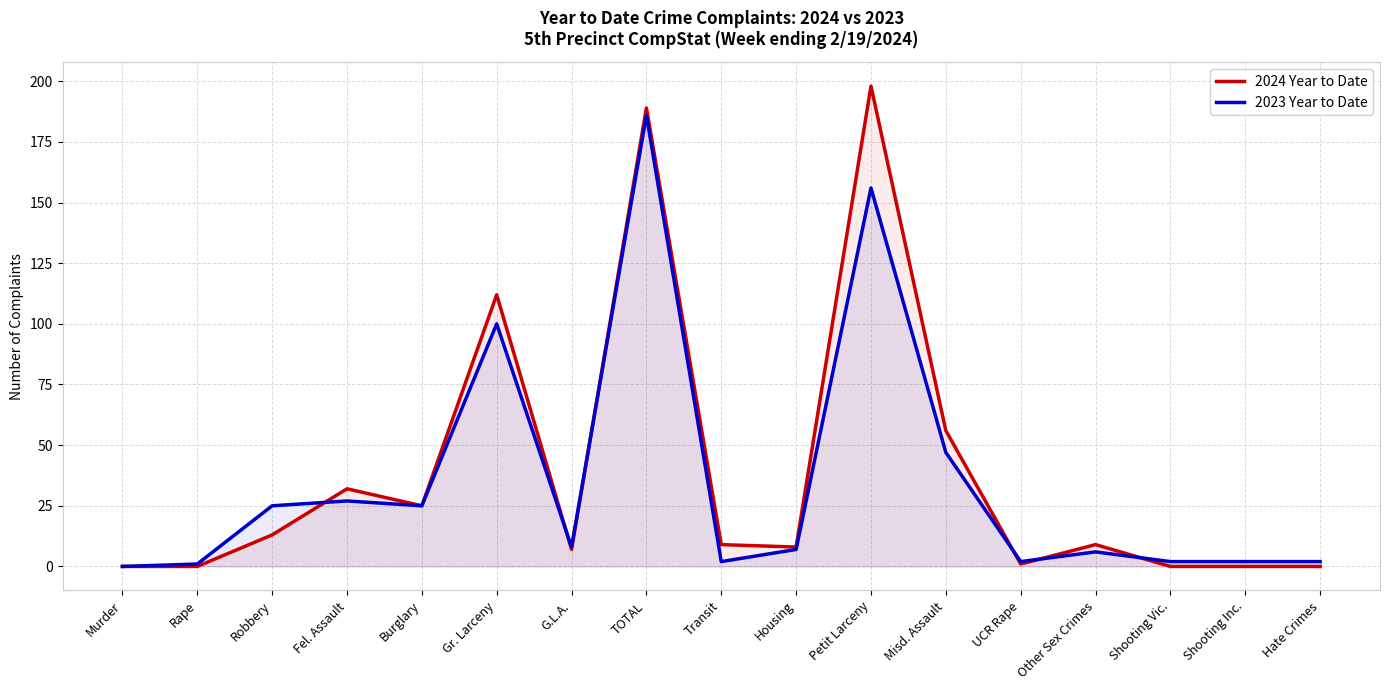

Where is the first local maximum for 2023 Year to Date?

Fel. Assault